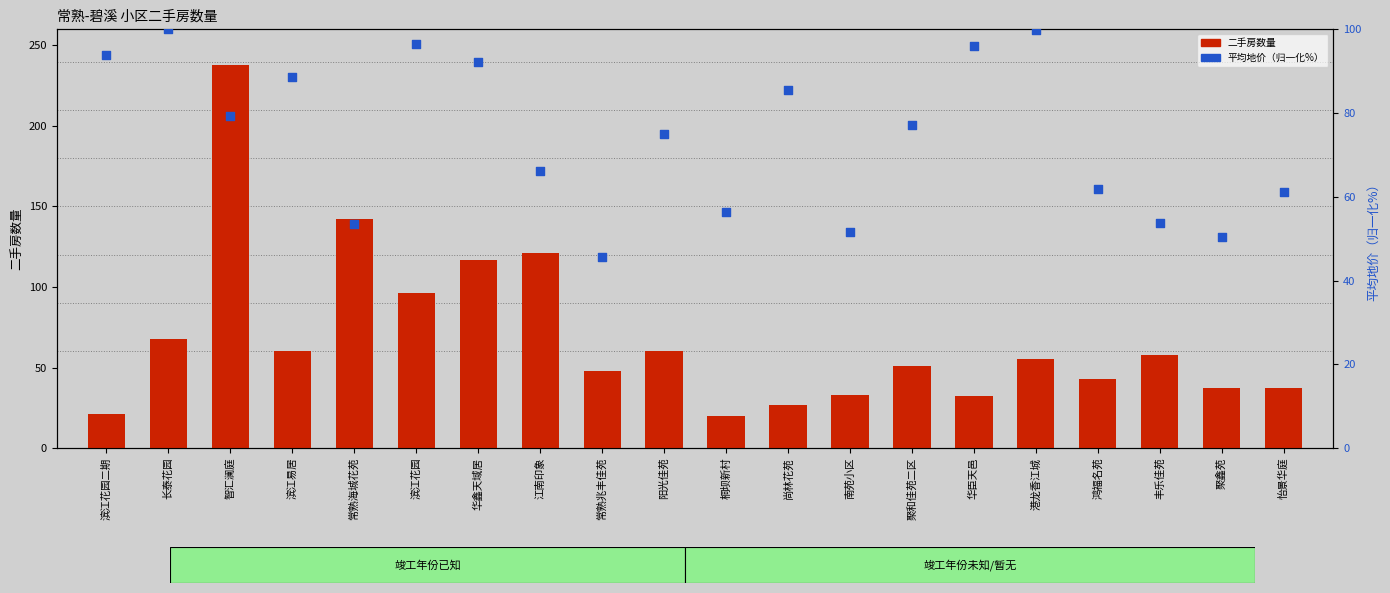

Is the value of 平均地价（归一化%） at 聚鑫苑 greater than the value of 二手房数量 at 尚林花苑?

Yes